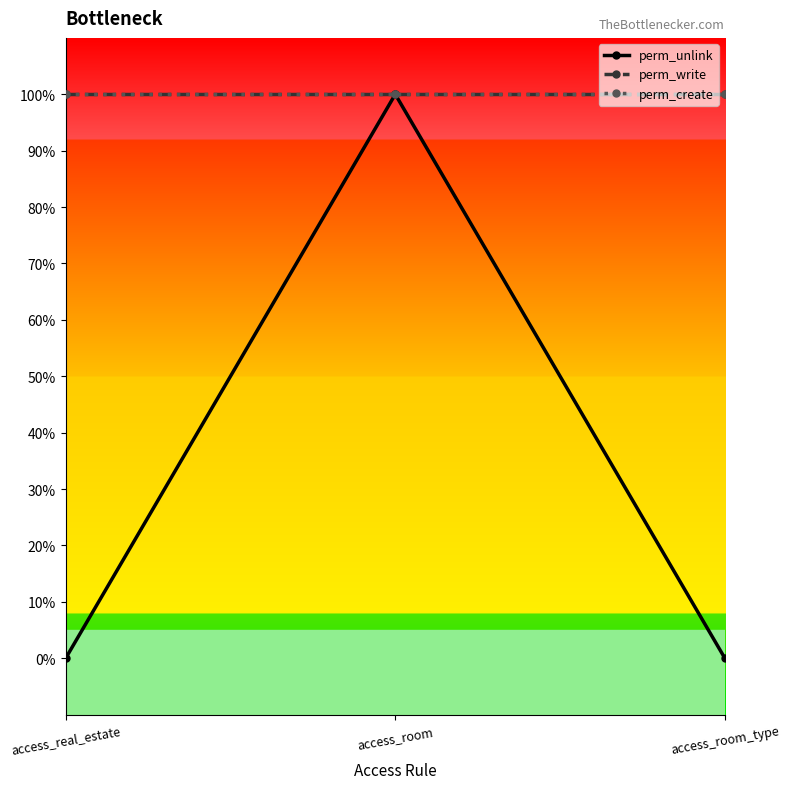

Does the chart have visible grid lines?

No